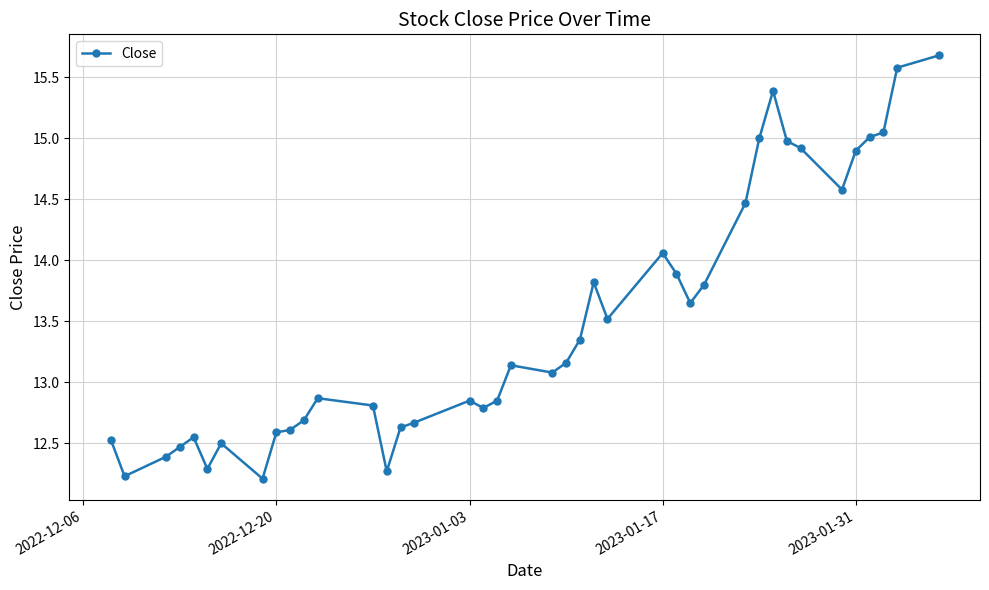

What is the smallest value displayed?

12.2